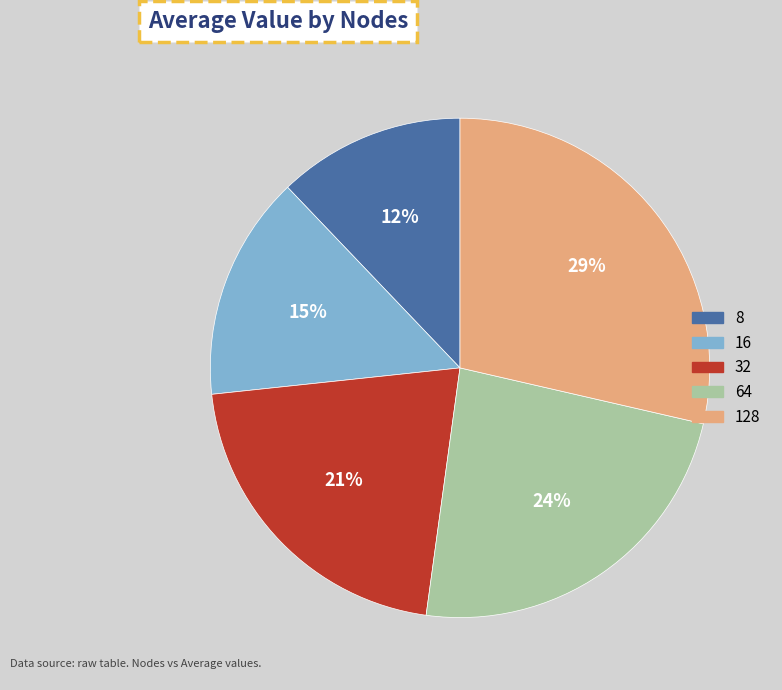

To the nearest percent, what is the difference between the 64 and 128 slice percentages?

5%